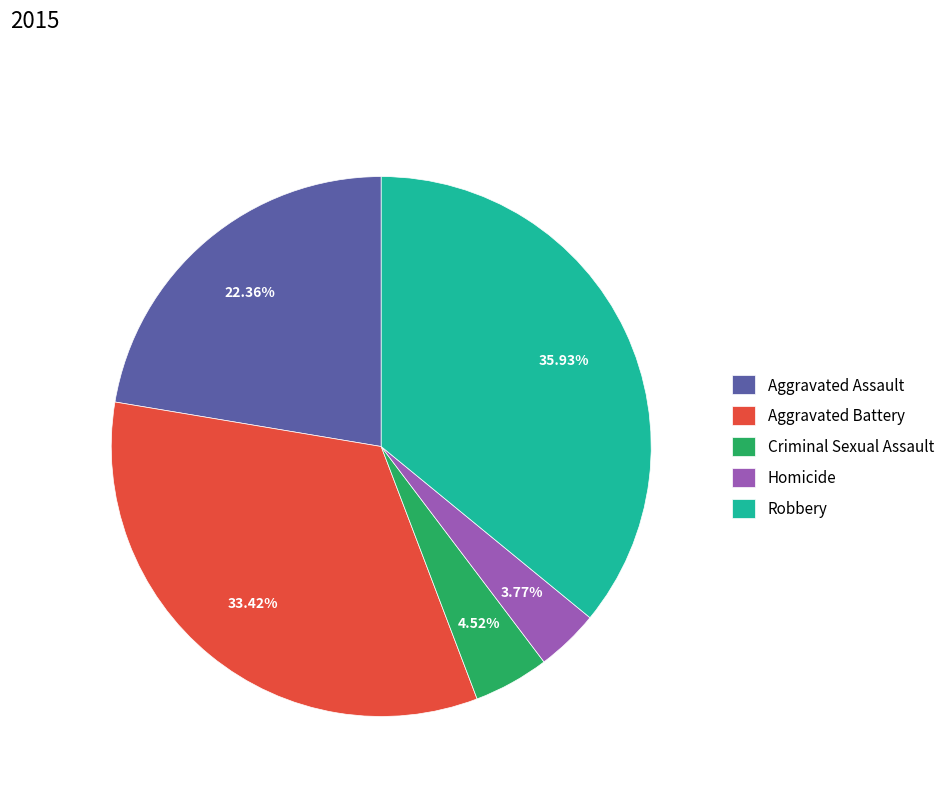

How many segments does this pie chart have?

5